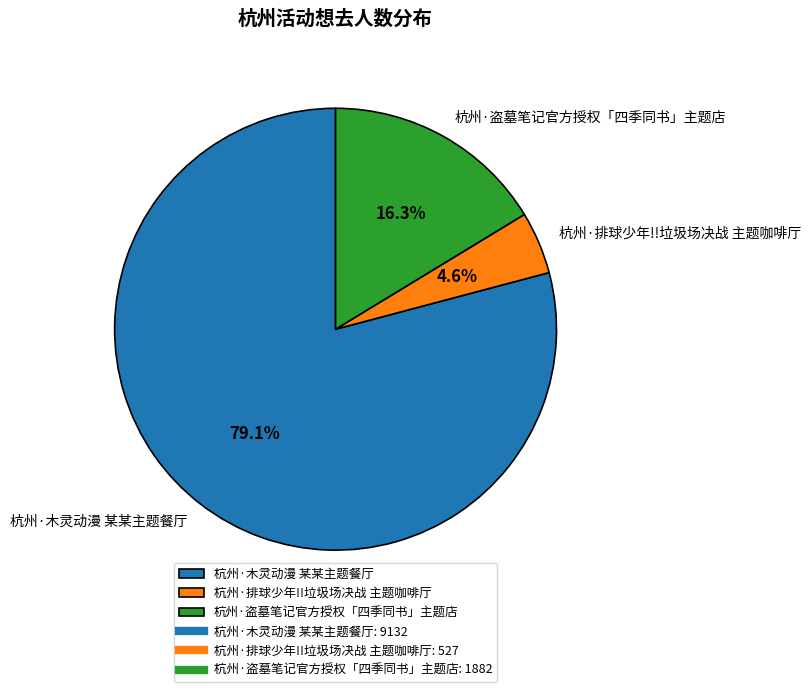

Which has a higher value, 杭州·盗墓笔记官方授权「四季同书」主题店 or 杭州·排球少年!!垃圾场决战 主题咖啡厅?

杭州·盗墓笔记官方授权「四季同书」主题店